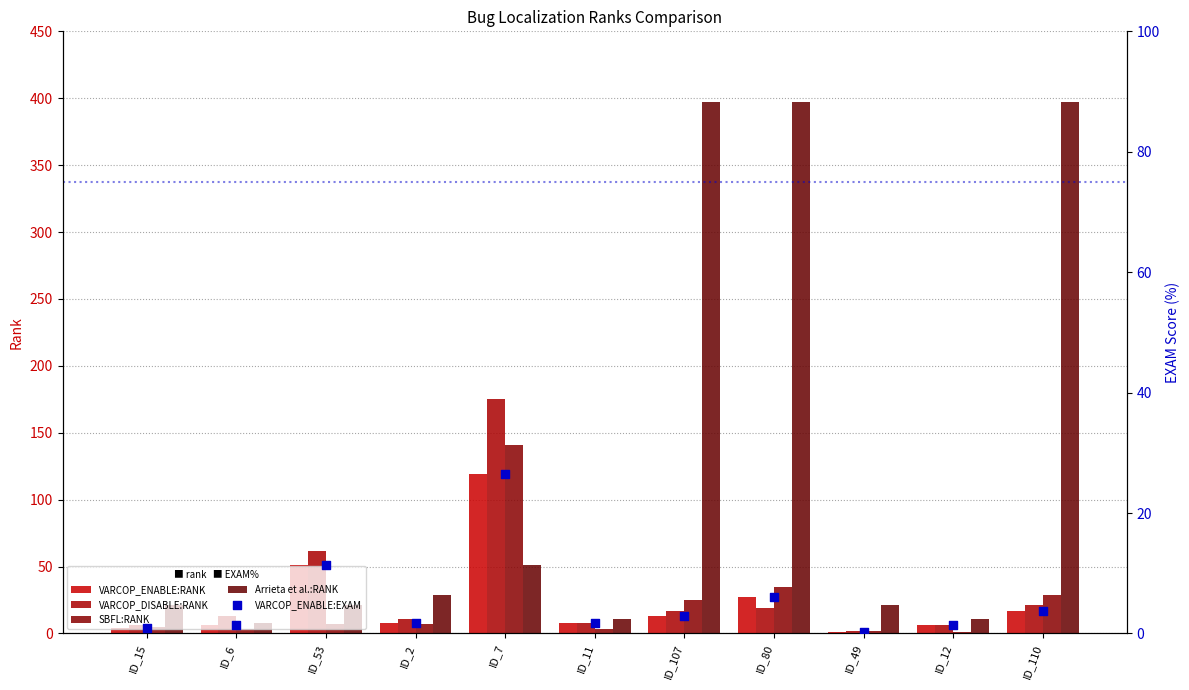

What is the total value across all series at ID_15?

36.9